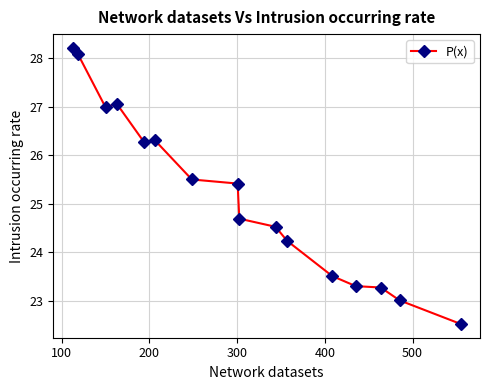

What is the value of the 3rd point from the left?

27.0